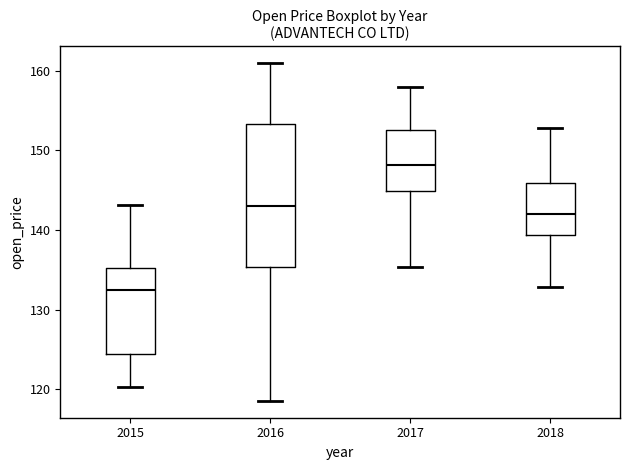

Reading left to right, read every box against the y-axis: the position of its median line, the range the box covers, and the ends of its whiskers. The values are not printed on the chart, so give them approximately, as read against the axis.

2015: median 132, box 124 to 135, whiskers 120 to 143
2016: median 143, box 135 to 153, whiskers 119 to 161
2017: median 148, box 145 to 152, whiskers 135 to 158
2018: median 142, box 139 to 146, whiskers 133 to 153